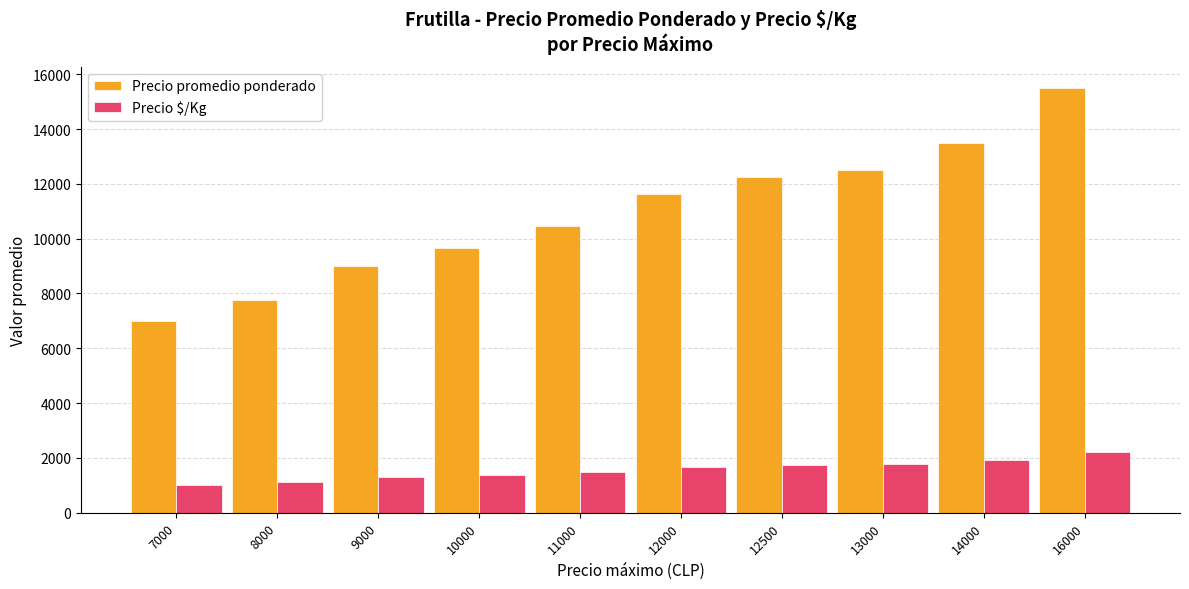

What are all the series names shown in the legend?

Precio promedio ponderado, Precio $/Kg